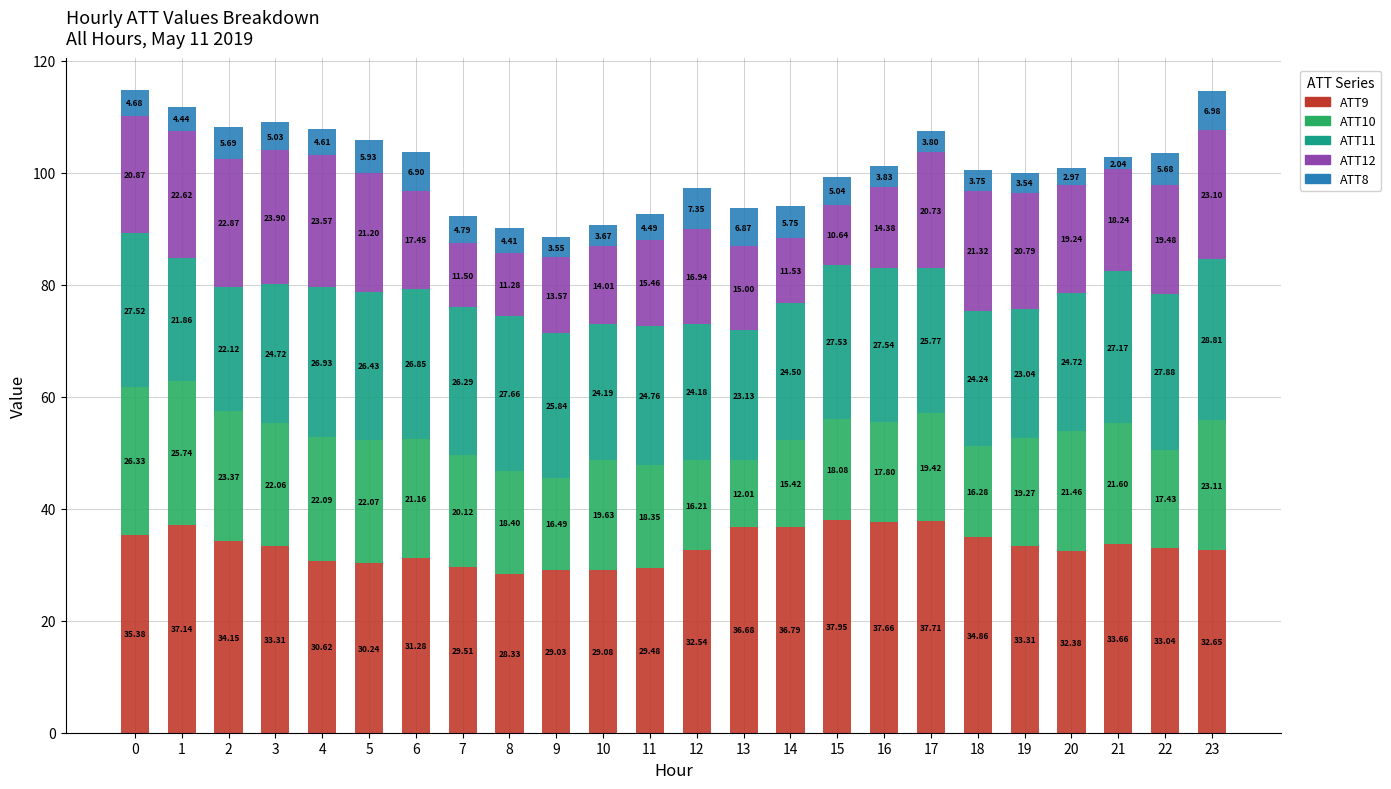

What is the difference between the maximum and minimum values in the ATT9 series?

9.6